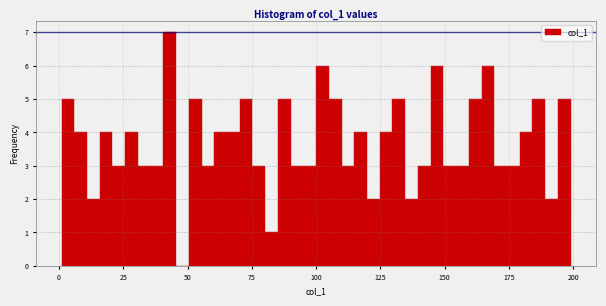

Around what value on the x-axis is the tallest bar? Give the approximate position of its centre, as read against the axis.

45